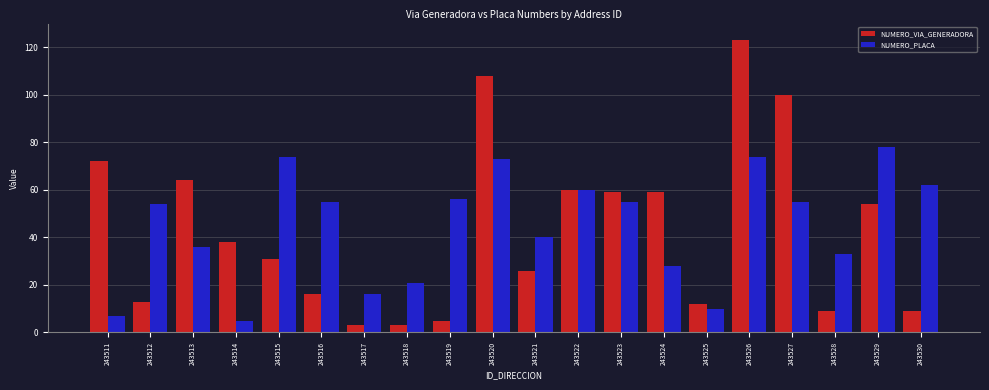

What is the lowest value of the NUMERO_PLACA series?

5